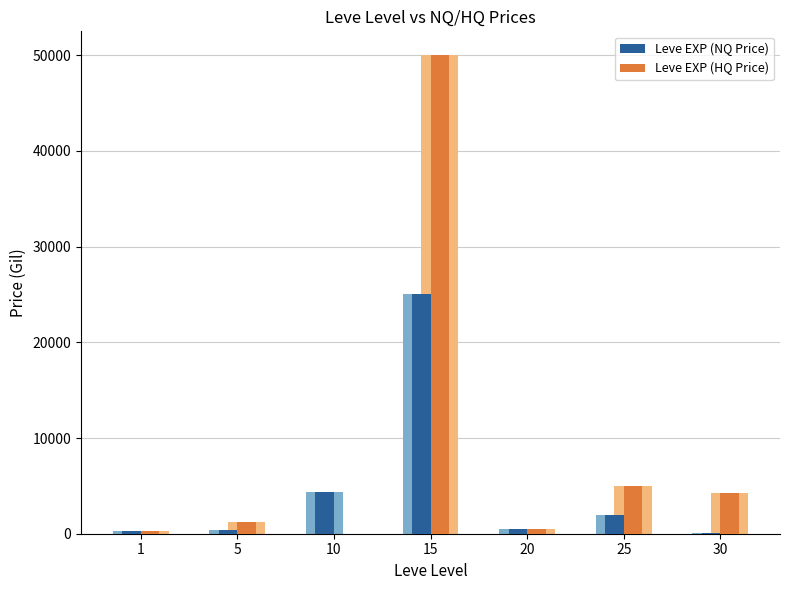

How many values in the Leve EXP (NQ Price) series exceed 477?

4